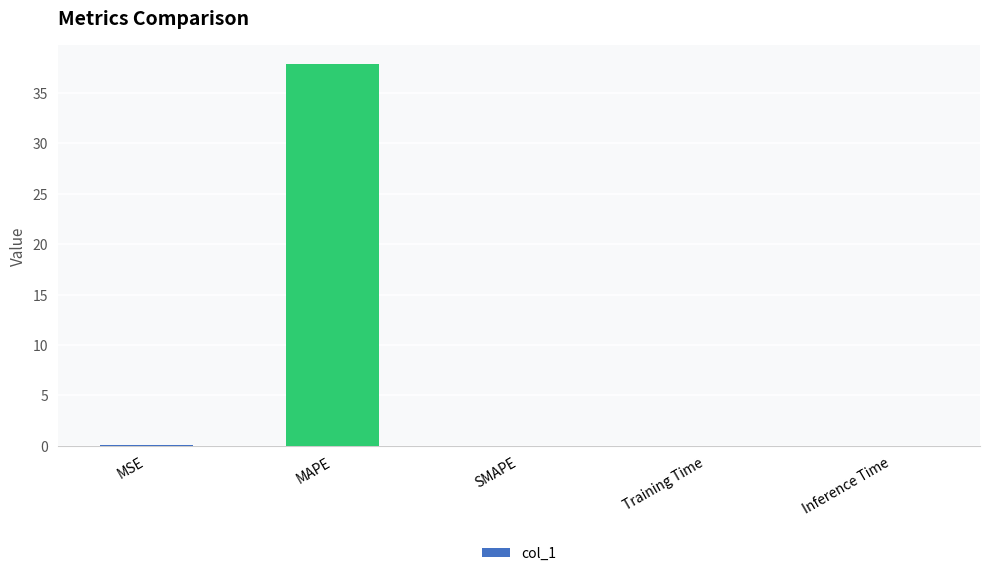

Between MAPE and SMAPE, which is larger?

MAPE